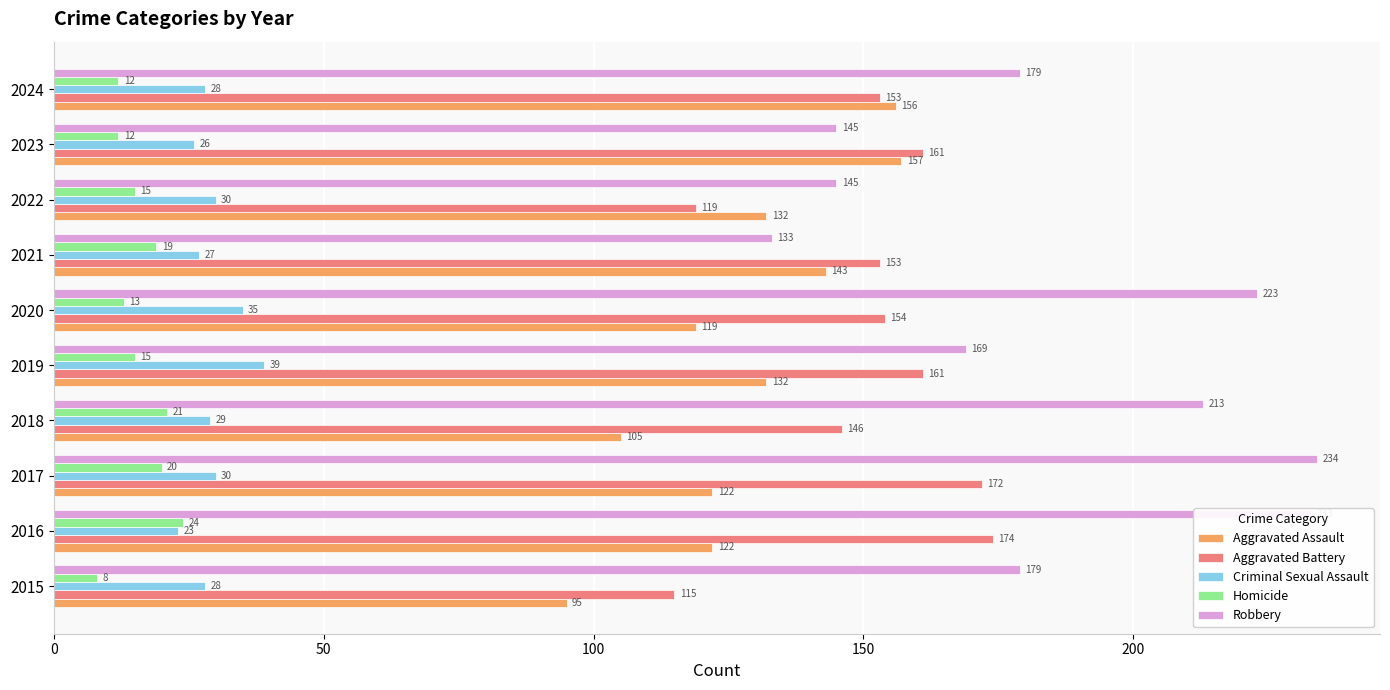

What is the maximum value shown in the chart?

234